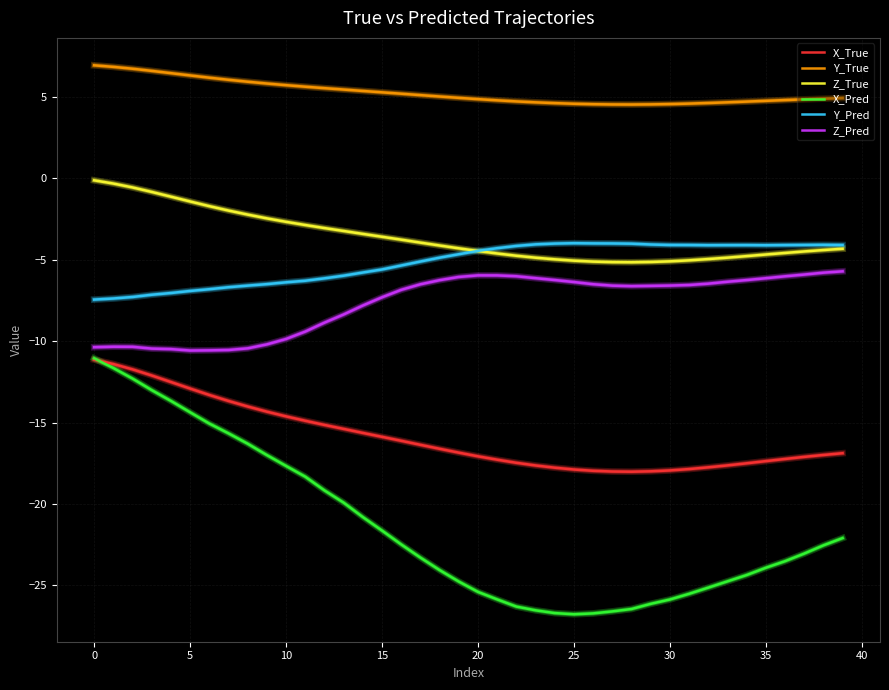

Which series has the largest total across all categories?

Y_True